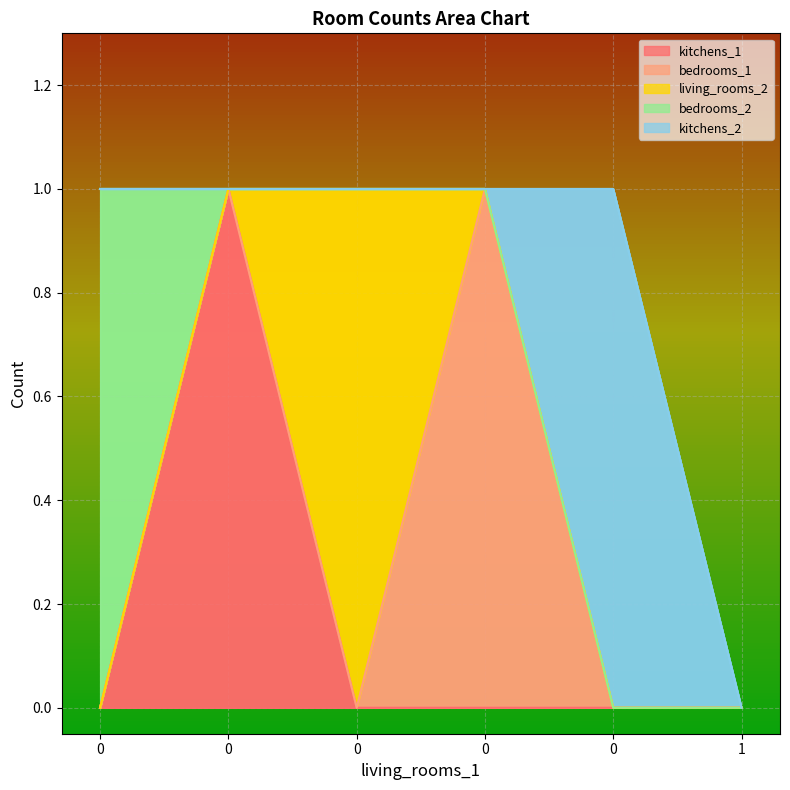

Reading left to right, what are all the values shown in this chart?

kitchens_1: 0=0	0=1	0=0	0=0	0=0	1=0
bedrooms_1: 0=0	0=0	0=0	0=1	0=0	1=0
living_rooms_2: 0=0	0=0	0=1	0=0	0=0	1=0
bedrooms_2: 0=1	0=0	0=0	0=0	0=0	1=0
kitchens_2: 0=0	0=0	0=0	0=0	0=1	1=0